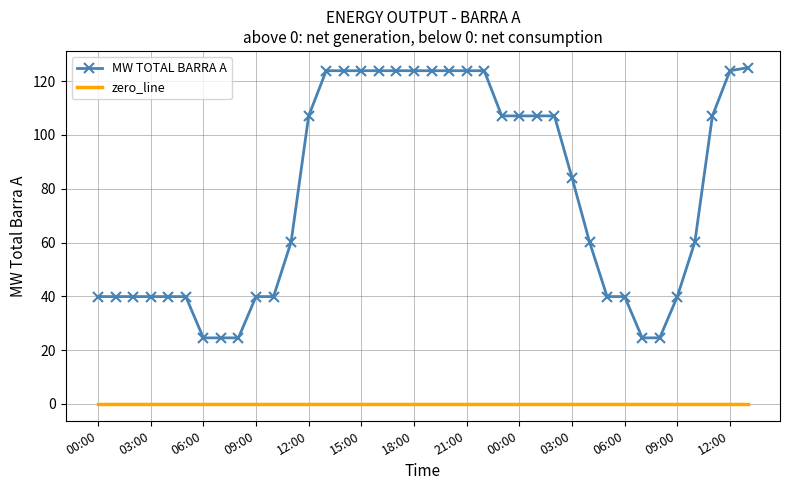

What is the average value of the MW TOTAL BARRA A series?

77.8